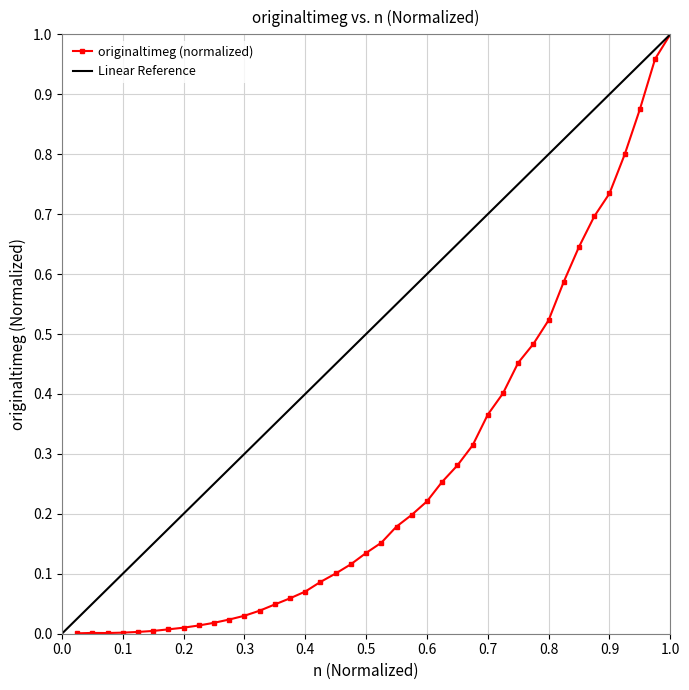

Is it true that the value at 7 is 0.0?

False